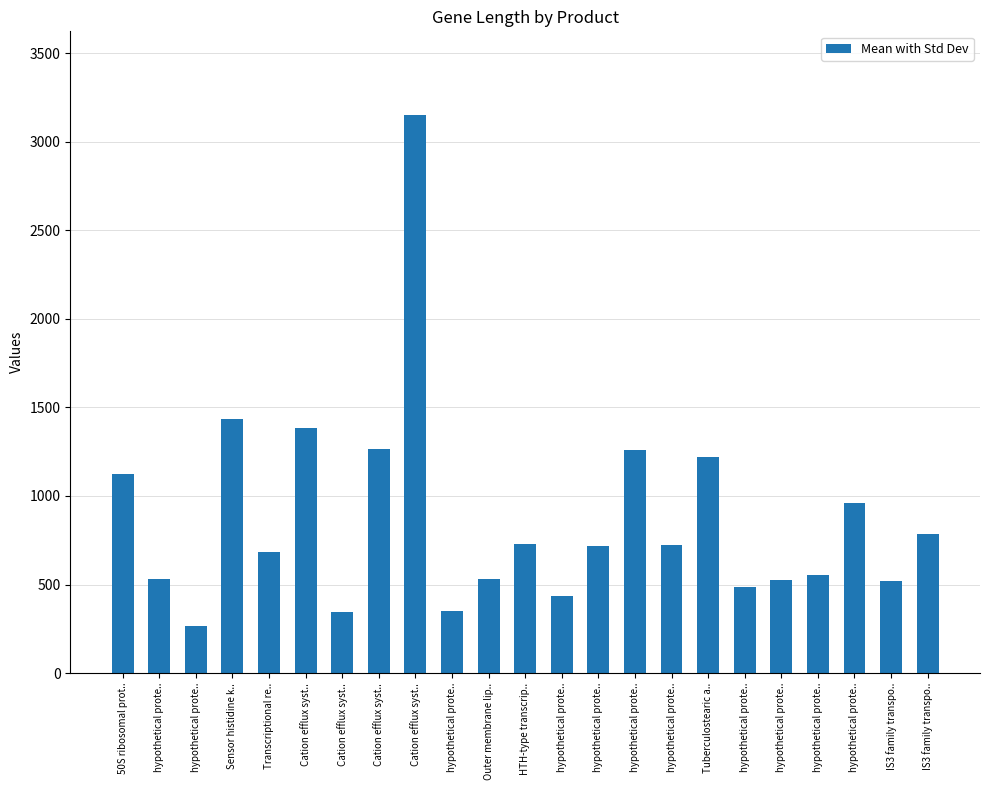

Count the number of data series in this chart.

1